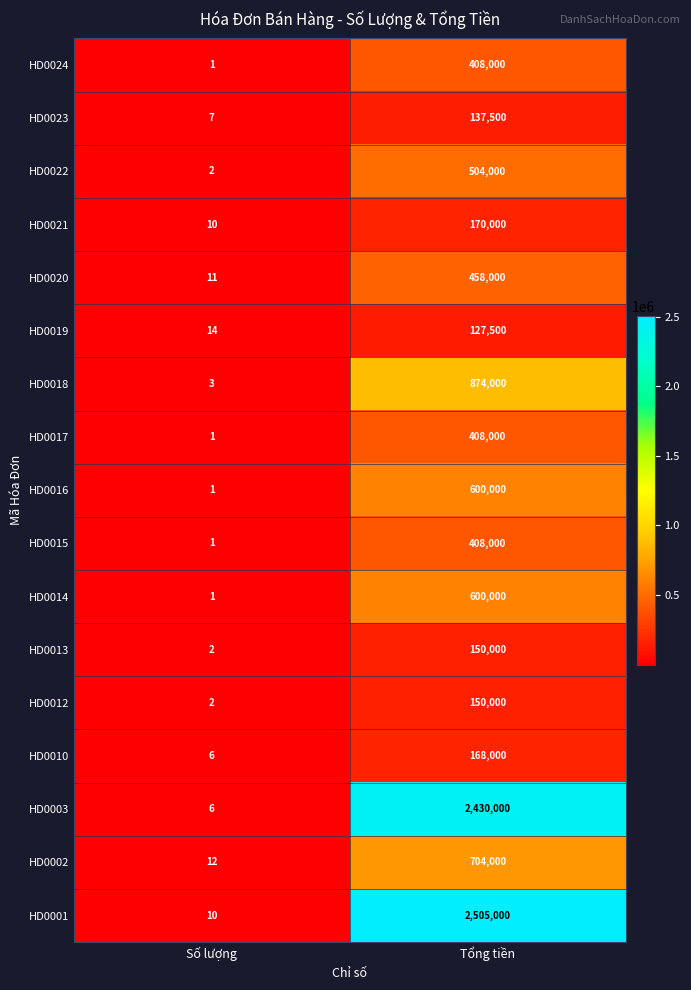

What is the sum of all HD0003 values?

2430006